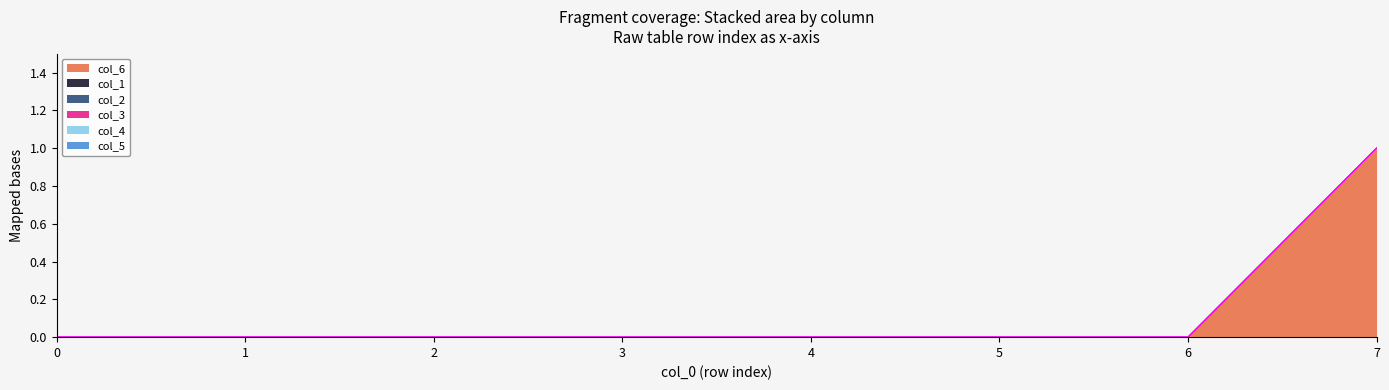

What is the difference between the maximum and minimum values in the col_6 series?

1